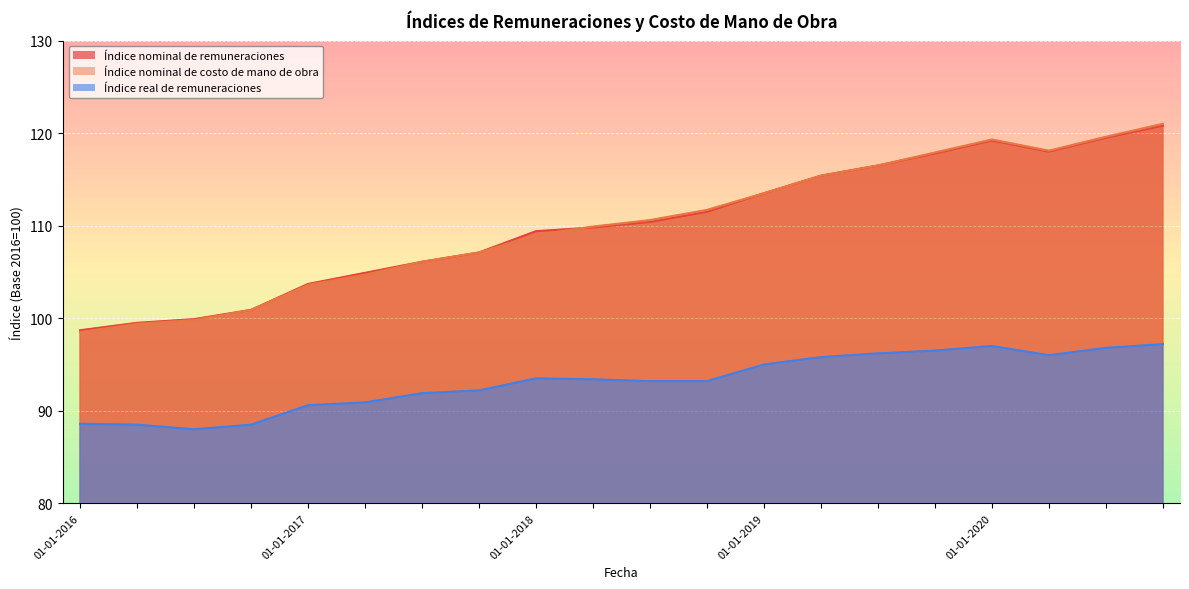

How many intersections are there between Índice nominal de costo de mano de obra and Índice nominal de remuneraciones?

1